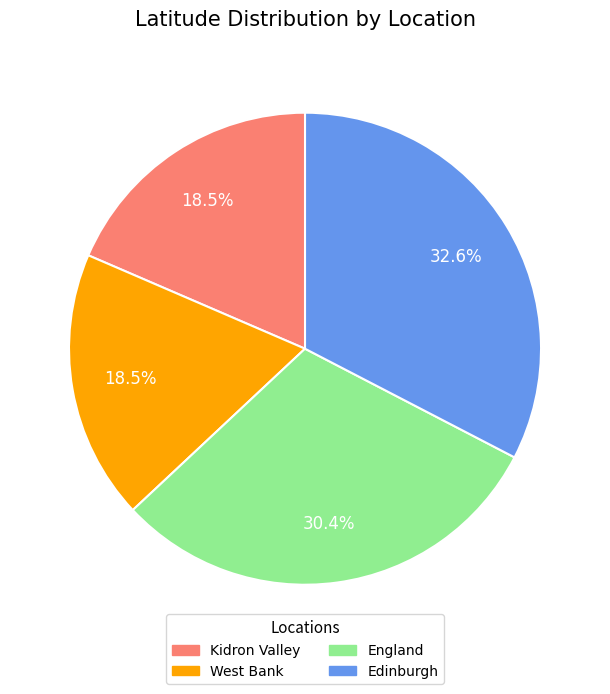

What percentage is the Edinburgh slice, to the nearest percent?

33%